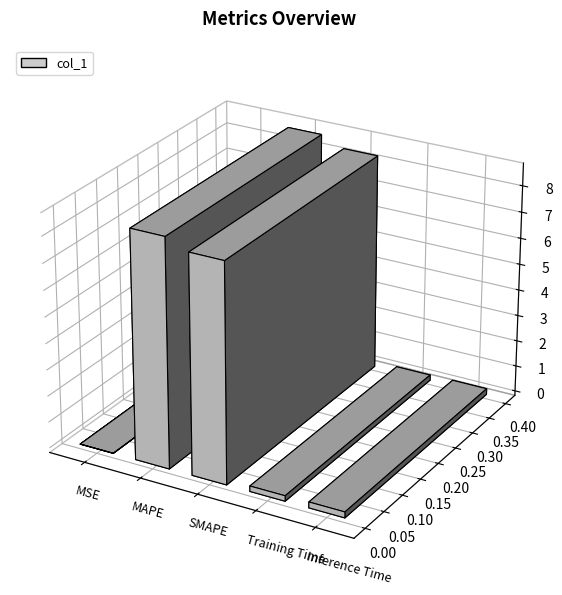

Are the bars horizontal?

No